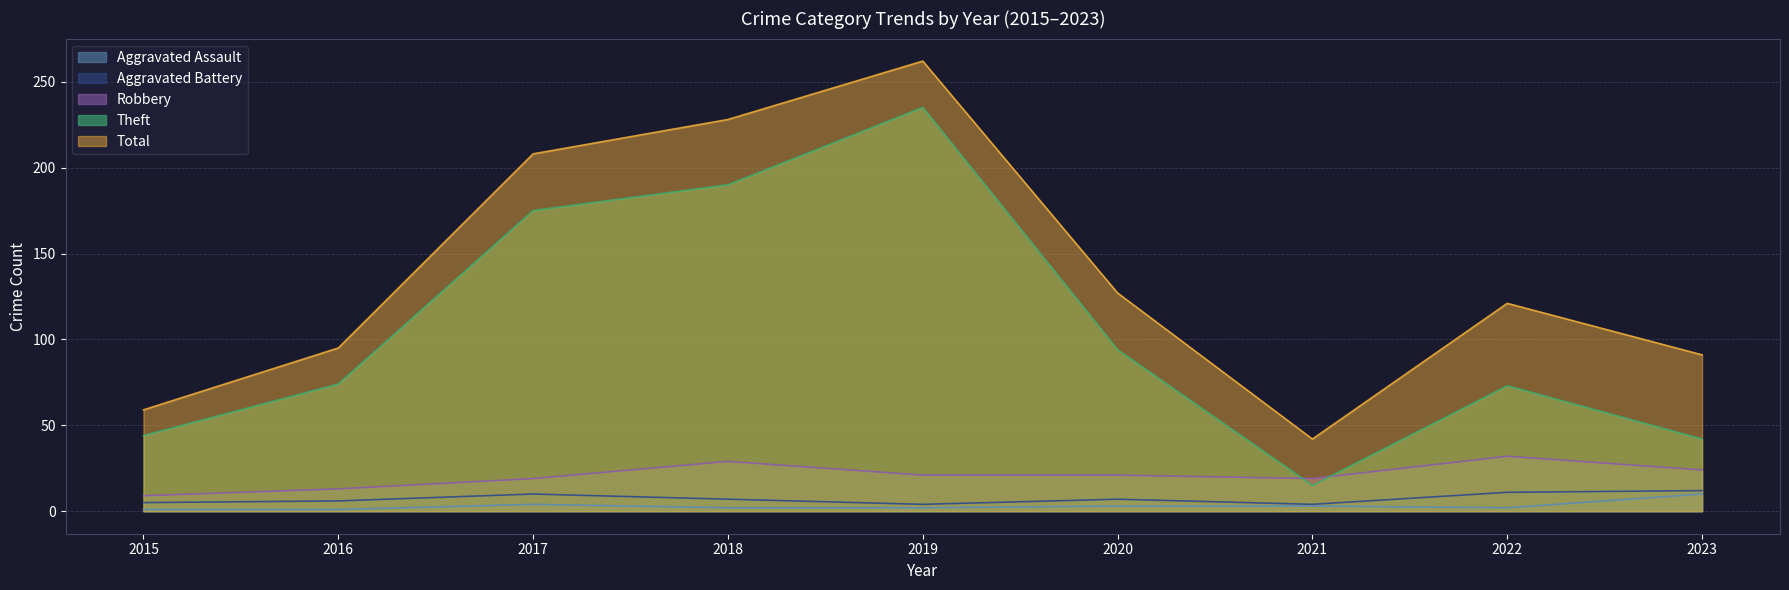

How many data points does each series have?

9